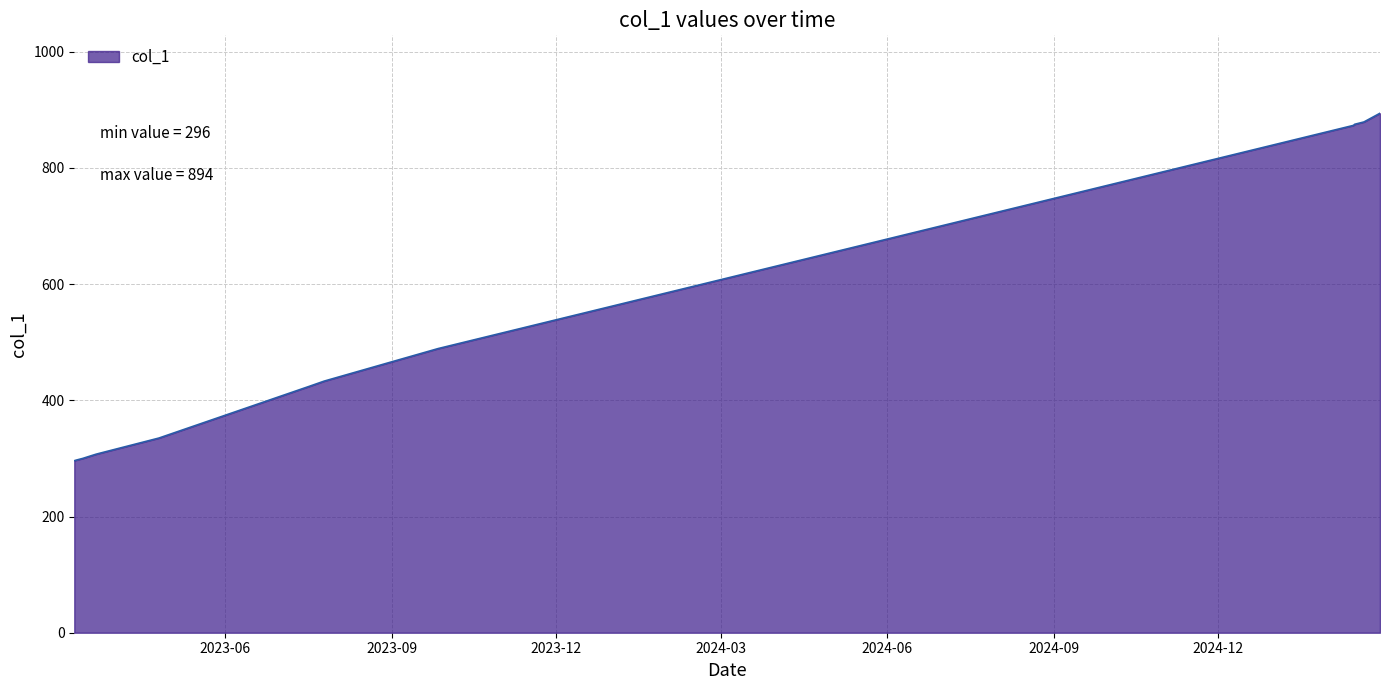

What is the difference between the maximum and minimum values?

598